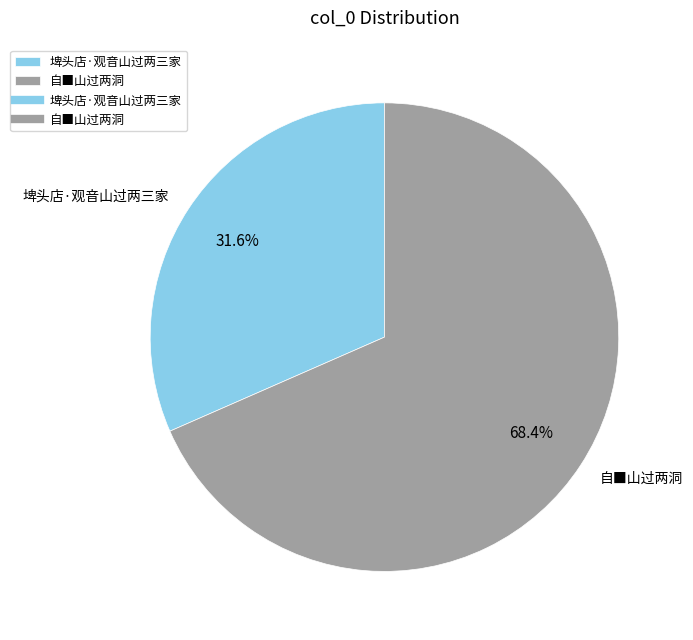

The 埤头店·观音山过两三家 slice represents 20% of the pie. True or false?

False